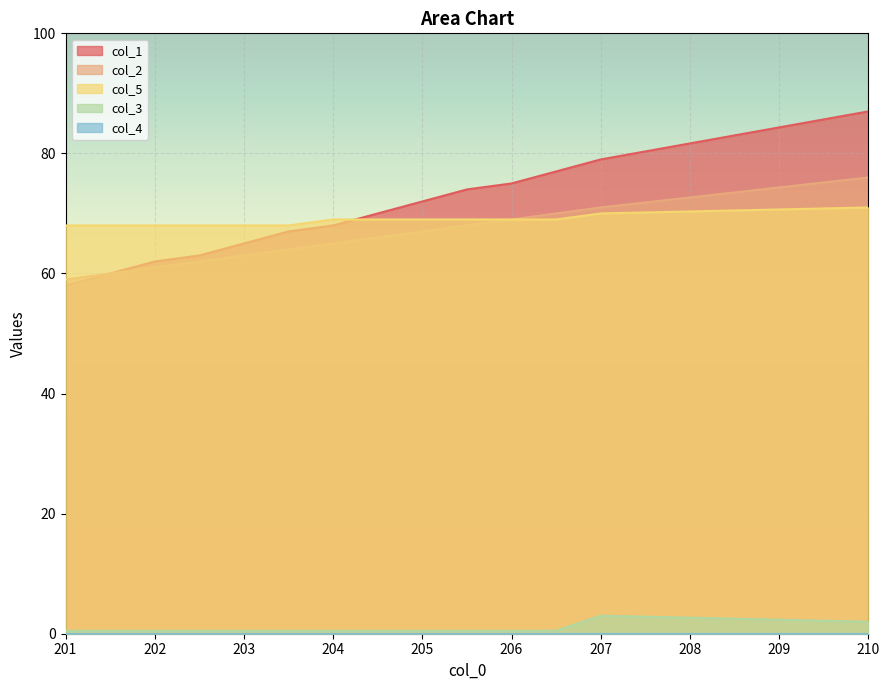

Does the chart display data point markers on the line(s)?

No